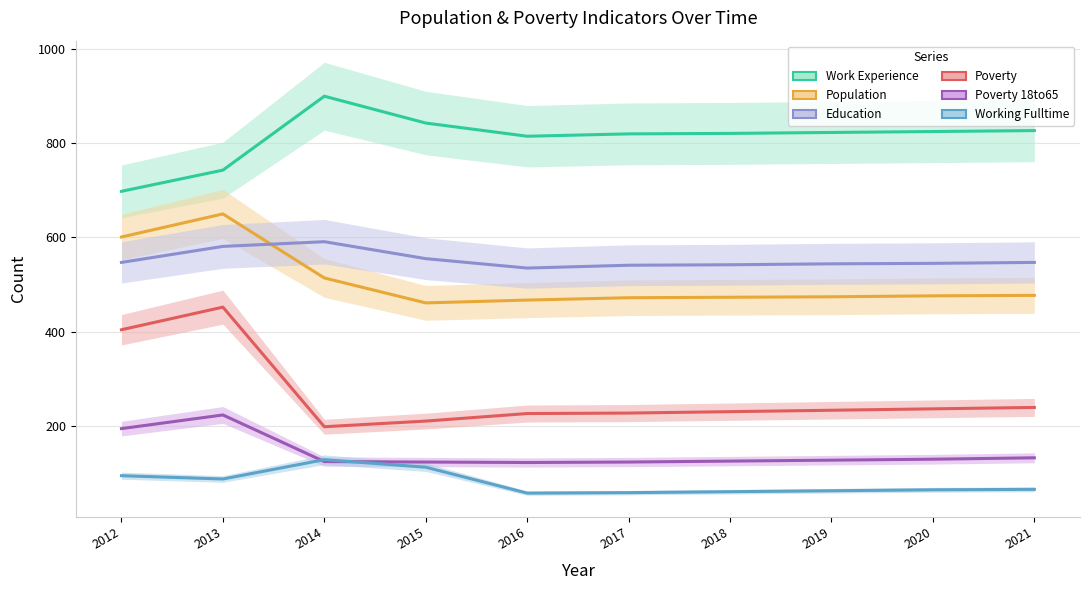

Reading left to right, what are all the values shown in this chart?

Work Experience: 2012=698	2013=743	2014=900	2015=843	2016=815	2017=820	2018=821	2019=823	2020=825	2021=827
Population: 2012=601	2013=650	2014=514	2015=461	2016=467	2017=472	2018=473	2019=474	2020=476	2021=477
Education: 2012=547	2013=581	2014=591	2015=555	2016=535	2017=541	2018=542	2019=544	2020=545	2021=547
Poverty: 2012=404	2013=452	2014=198	2015=210	2016=226	2017=227	2018=230	2019=233	2020=236	2021=239
Poverty 18to65: 2012=194	2013=223	2014=124	2015=123	2016=122	2017=123	2018=125	2019=127	2020=129	2021=132
Working Fulltime: 2012=94	2013=87	2014=128	2015=112	2016=57	2017=58	2018=60	2019=62	2020=64	2021=65